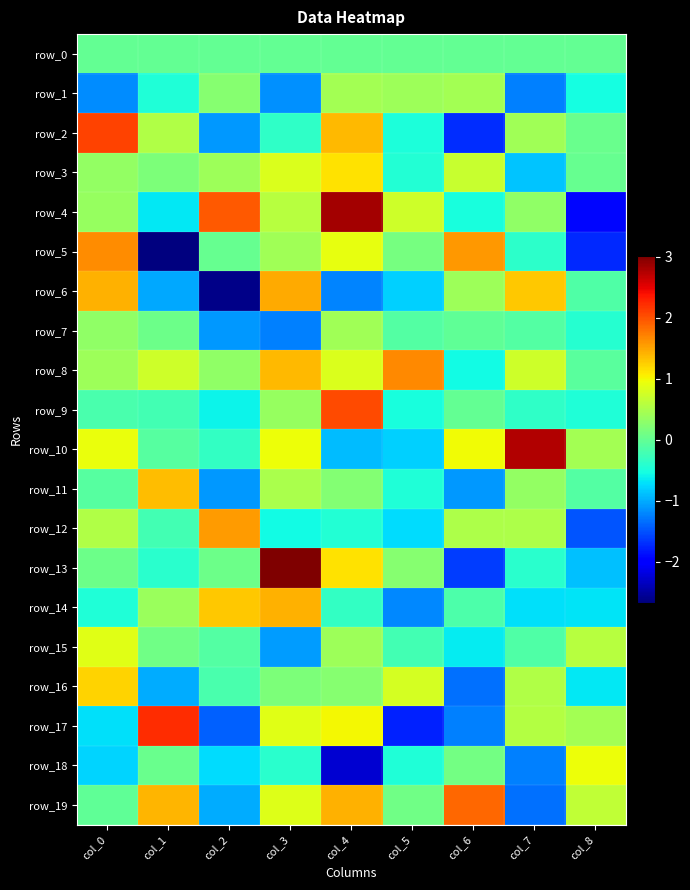

What is the difference between the row_4 values at col_4 and col_5?

2.1